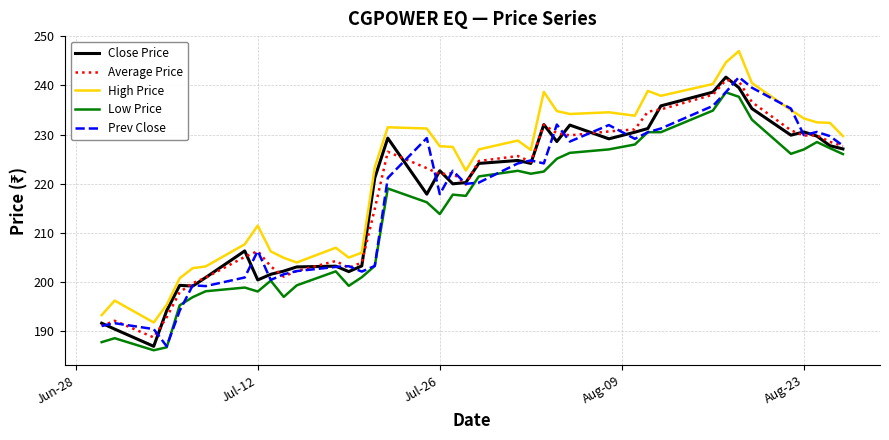

What is the smallest value displayed?

186.2